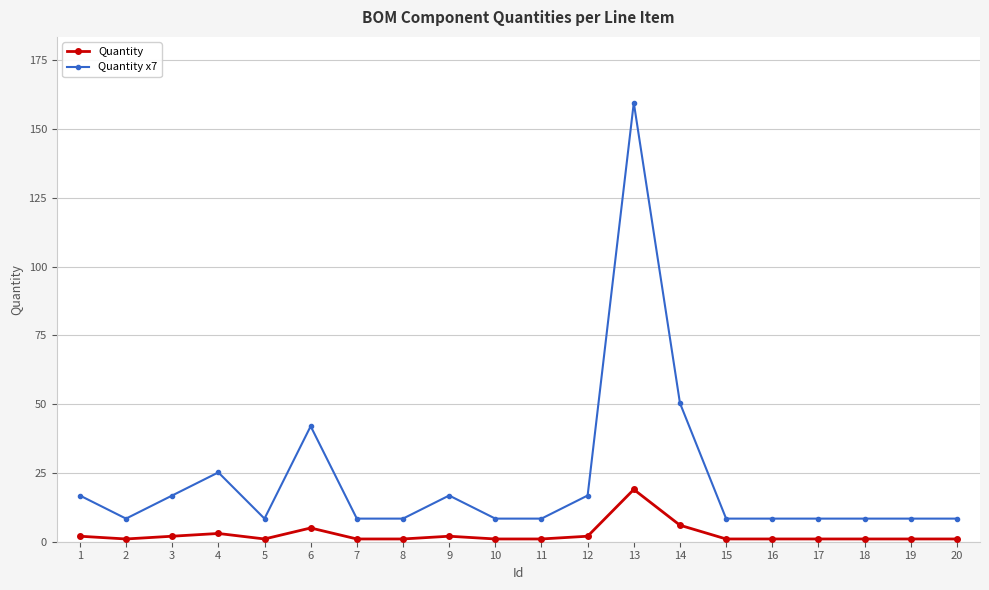

Reading right to left, what are all the values shown in this chart?

Quantity: 20=1.0	19=1.0	18=1.0	17=1.0	16=1.0	15=1.0	14=6.0	13=19.0	12=2.0	11=1.0	10=1.0	9=2.0	8=1.0	7=1.0	6=5.0	5=1.0	4=3.0	3=2.0	2=1.0	1=2.0
Quantity x7: 20=8.4	19=8.4	18=8.4	17=8.4	16=8.4	15=8.4	14=50.4	13=159.6	12=16.8	11=8.4	10=8.4	9=16.8	8=8.4	7=8.4	6=42.0	5=8.4	4=25.2	3=16.8	2=8.4	1=16.8